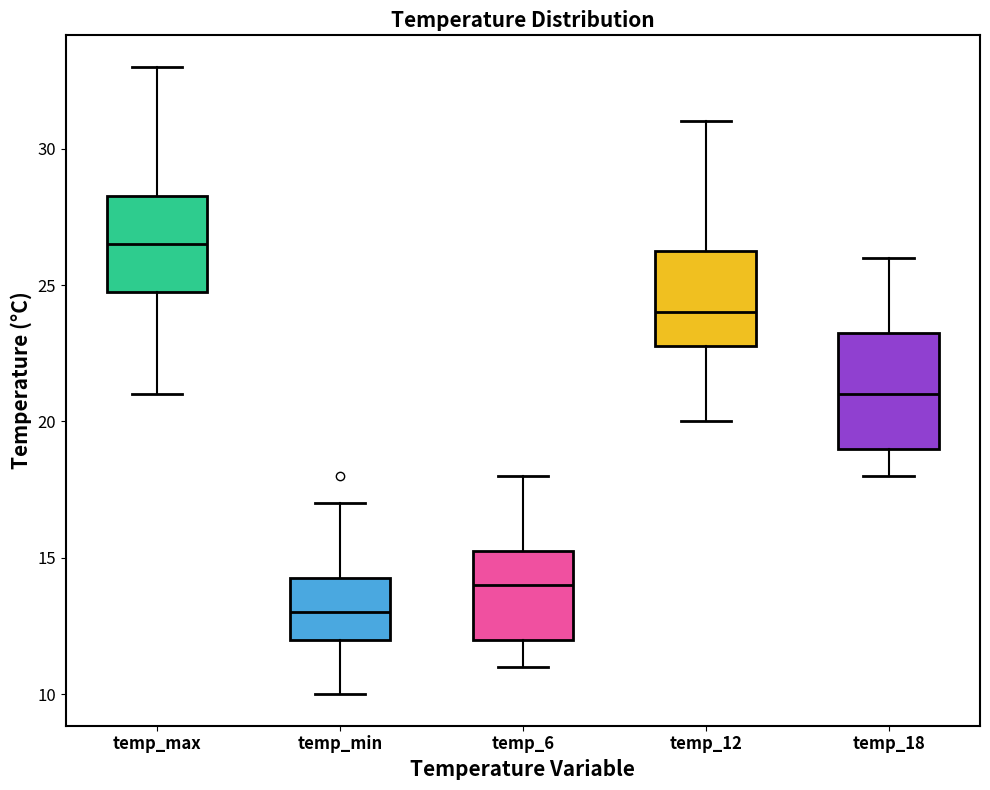

Reading left to right, transcribe this box plot: for each box, give where its median line is, the range the box spans, and where its two whiskers end, as read against the y-axis. The values are not printed on the chart, so give them approximately, as read against the axis.

temp_max: median 26.5, box 25.0 to 28.5, whiskers 21.0 to 33.0
temp_min: median 13.0, box 12.0 to 14.5, whiskers 10.0 to 17.0
temp_6: median 14.0, box 12.0 to 15.5, whiskers 11.0 to 18.0
temp_12: median 24.0, box 23.0 to 26.5, whiskers 20.0 to 31.0
temp_18: median 21.0, box 19.0 to 23.5, whiskers 18.0 to 26.0